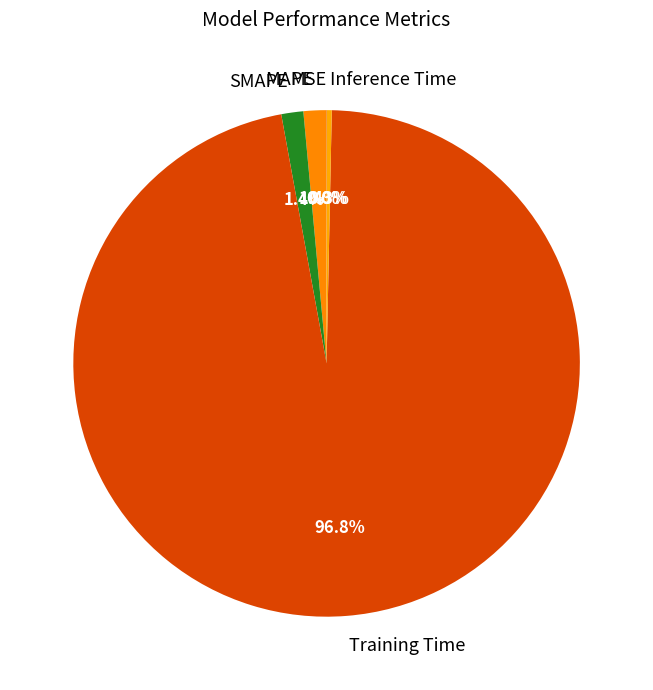

Which category has the biggest portion of the pie?

Training Time